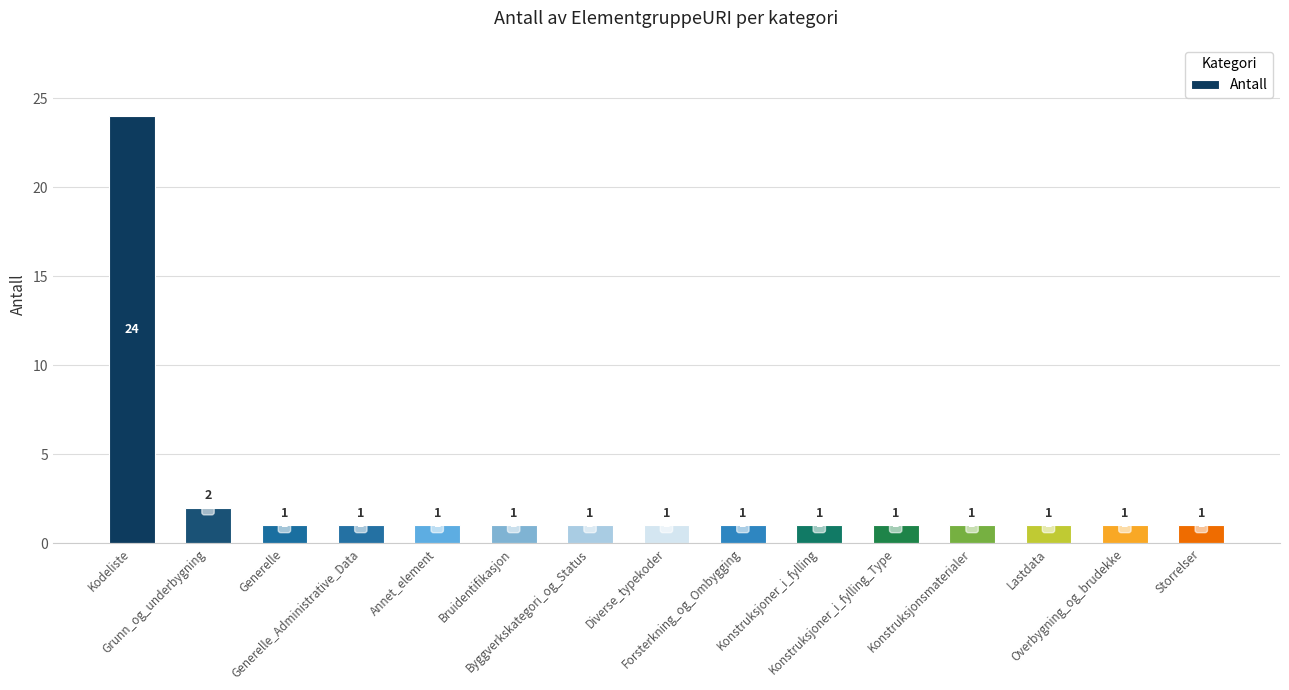

True or false: the data shows 1 at Konstruksjonsmaterialer.

True